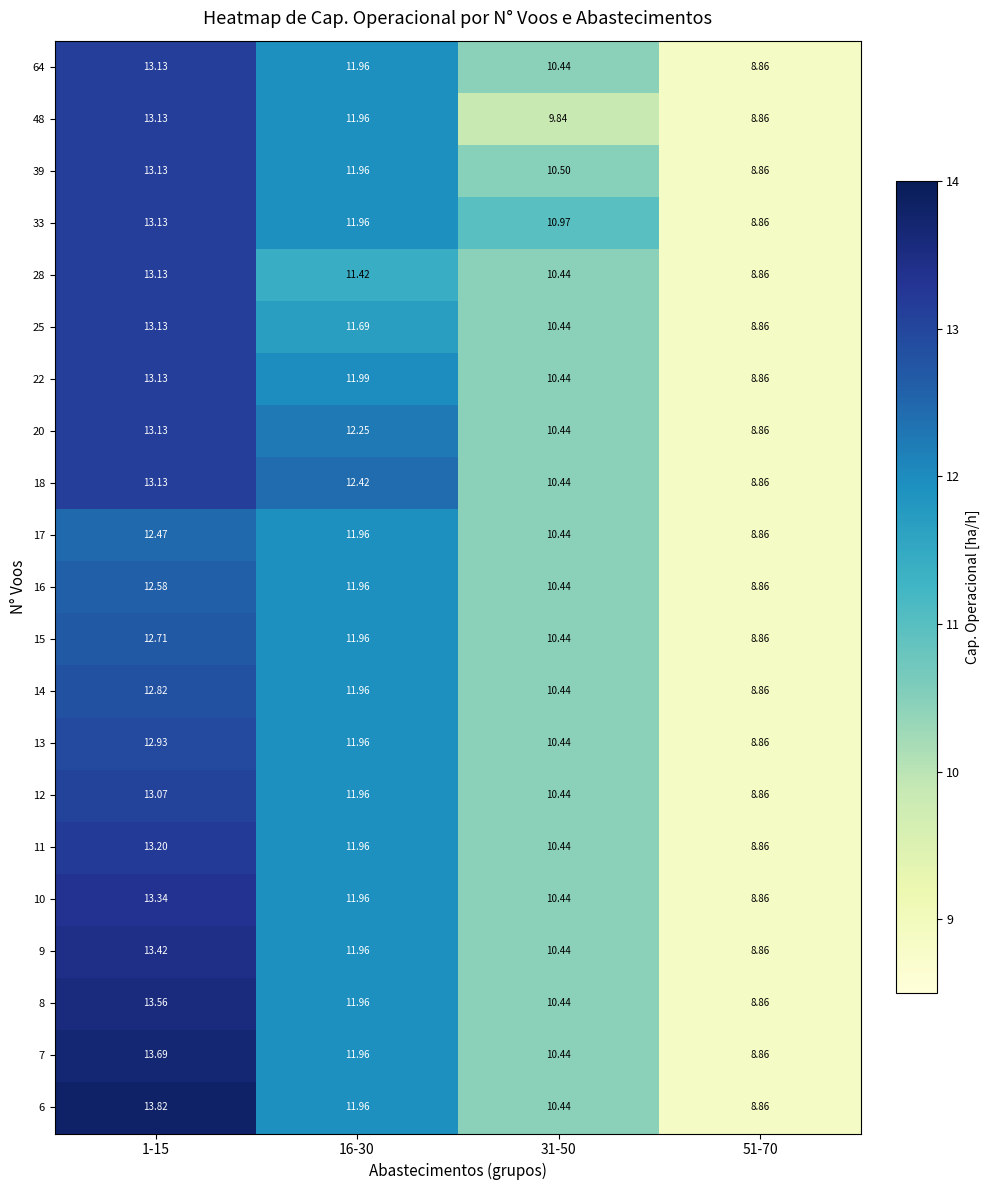

Is the value of 28 at 31-50 greater than the value of 25 at 51-70?

Yes